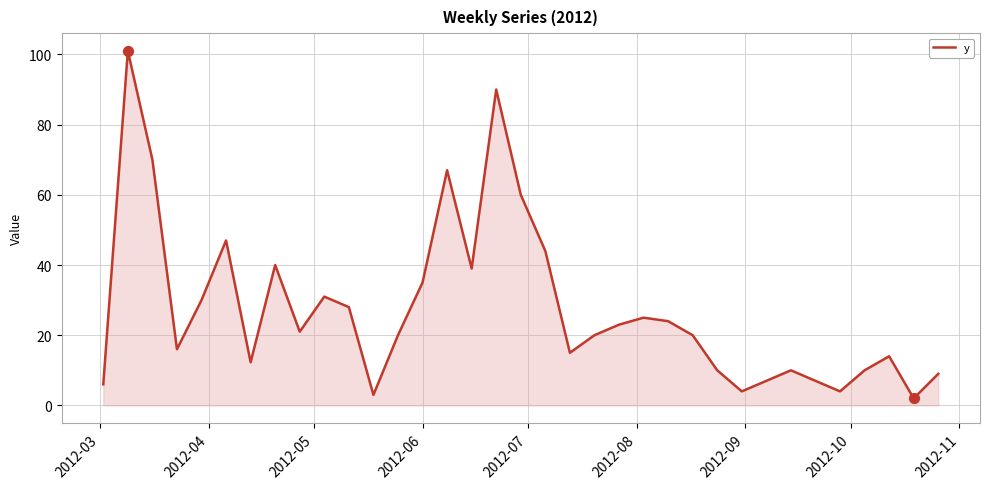

What is the difference between the maximum and minimum values?

99.0